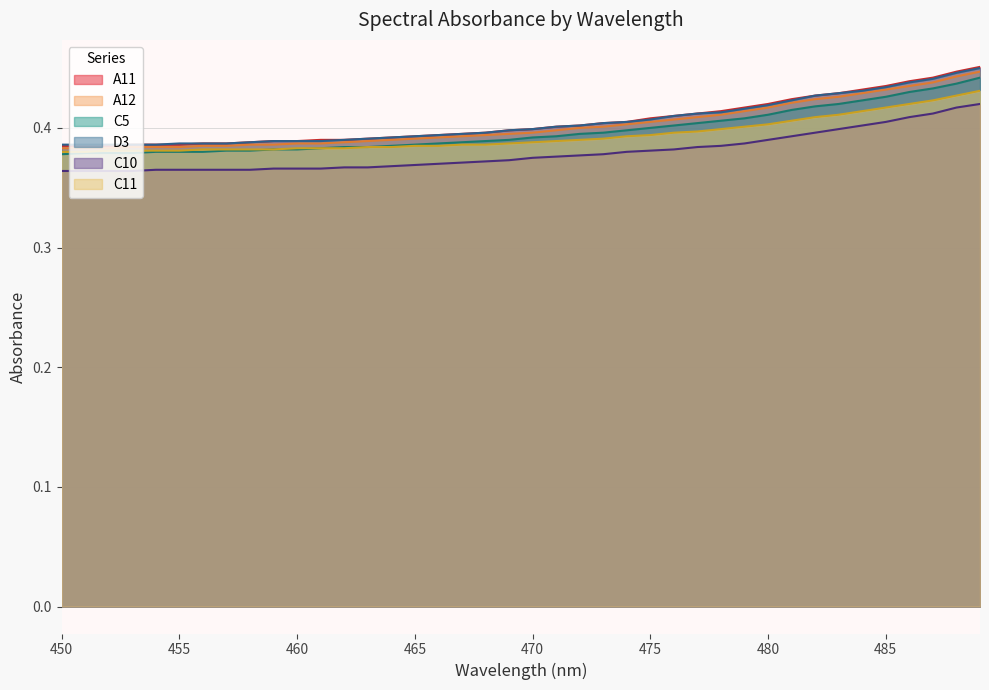

How many lines are shown in the chart?

6